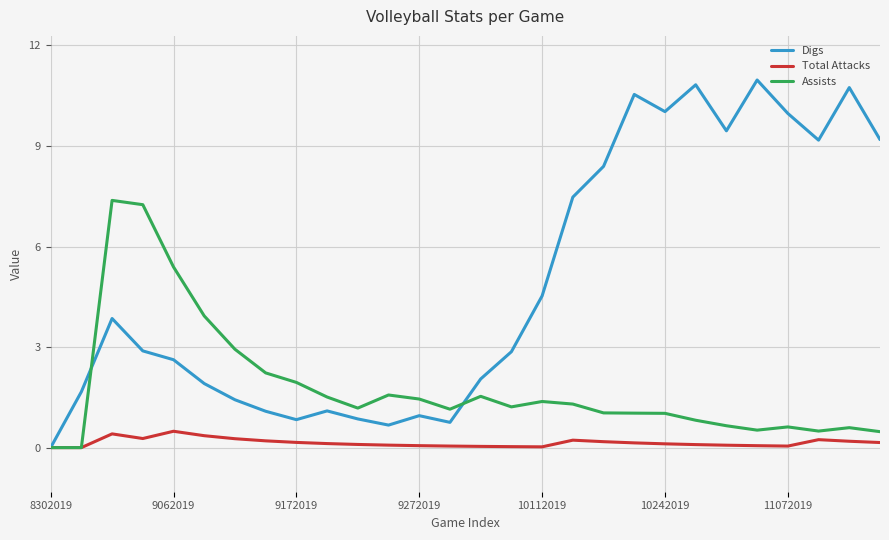

Which series has the widest spread of values?

Digs